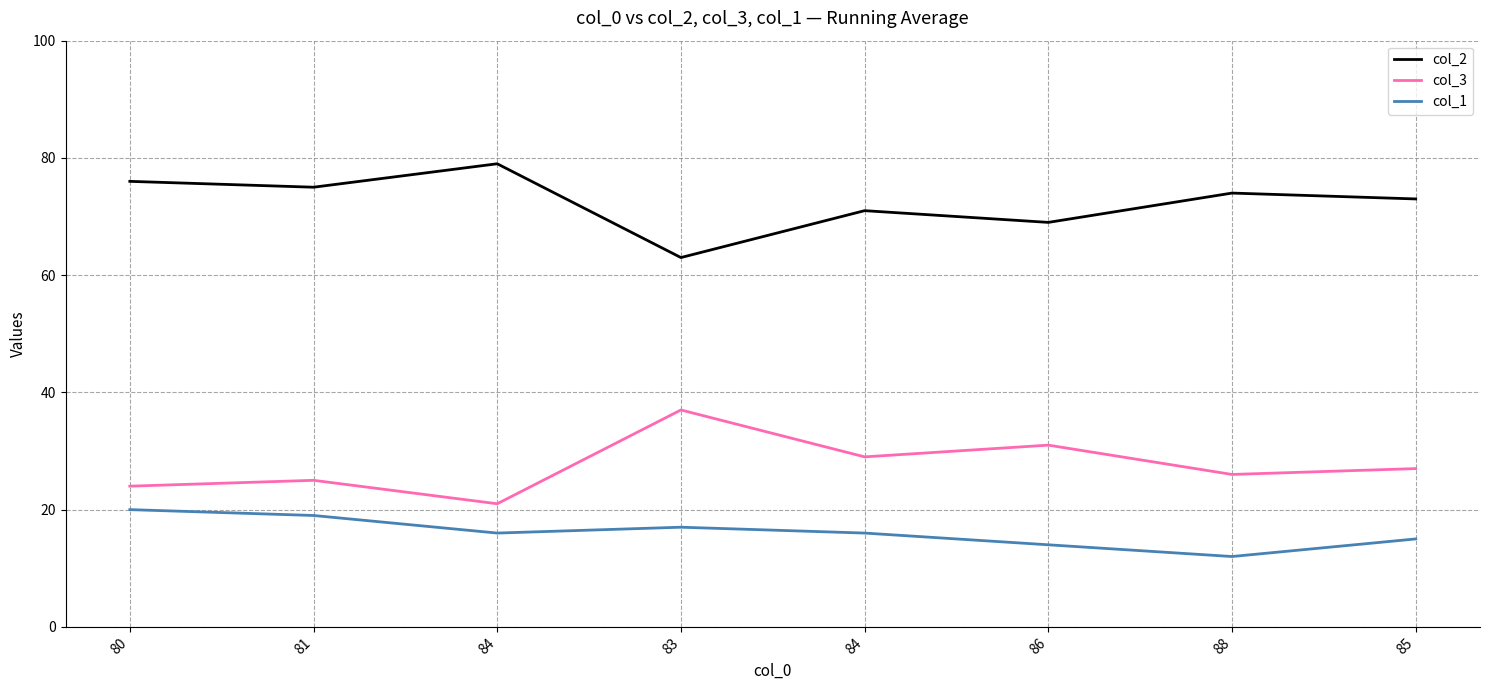

True or false: col_1 and col_3 cross at least once.

False